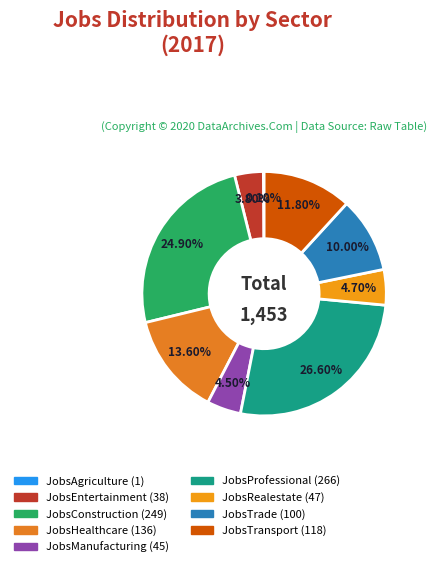

Rank the categories by value from lowest to highest.

JobsAgriculture, JobsEntertainment, JobsManufacturing, JobsRealestate, JobsTrade, JobsTransport, JobsHealthcare, JobsConstruction, JobsProfessional